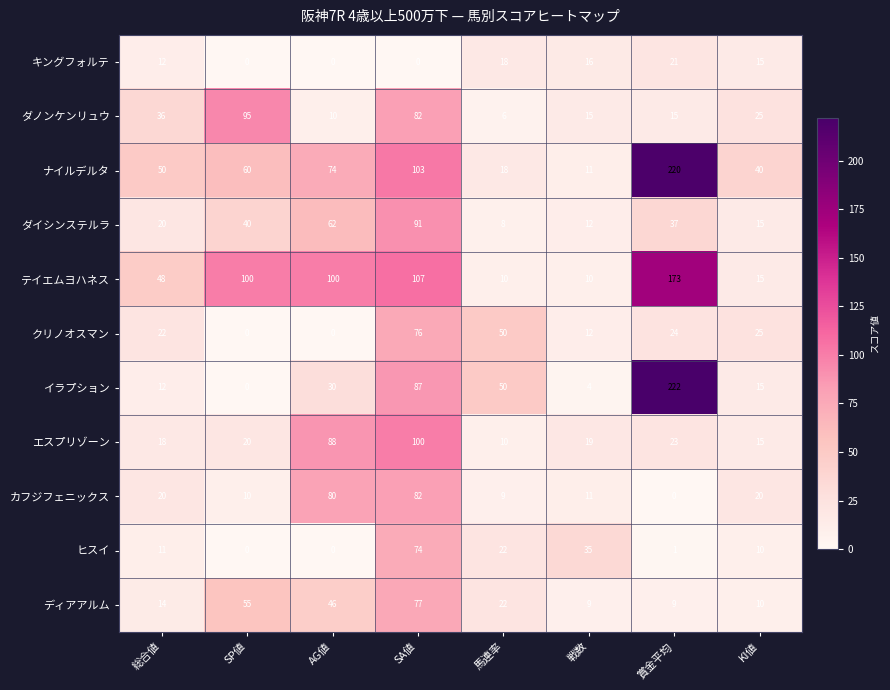

What is the difference between the ダイシンステルラ values at SA値 and 戦数?

79